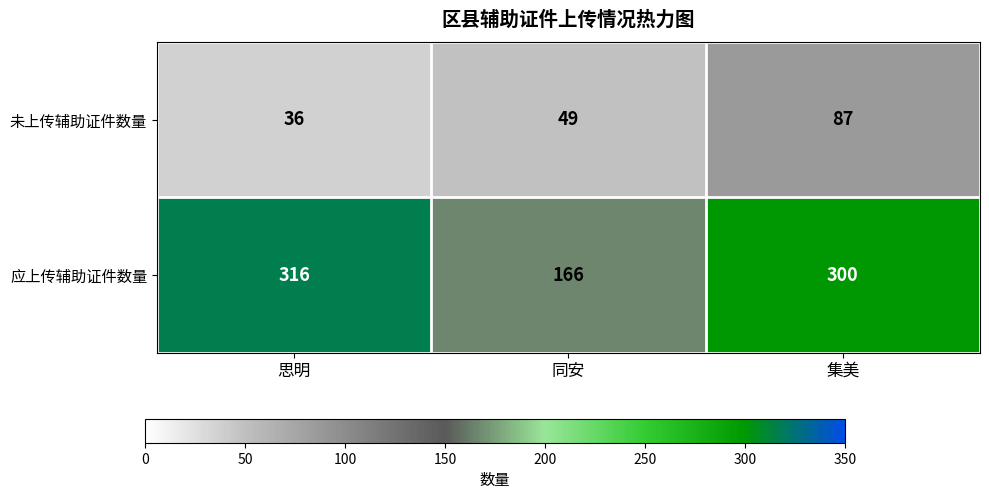

Rank the series by their maximum value, from lowest to highest.

未上传辅助证件数量, 应上传辅助证件数量